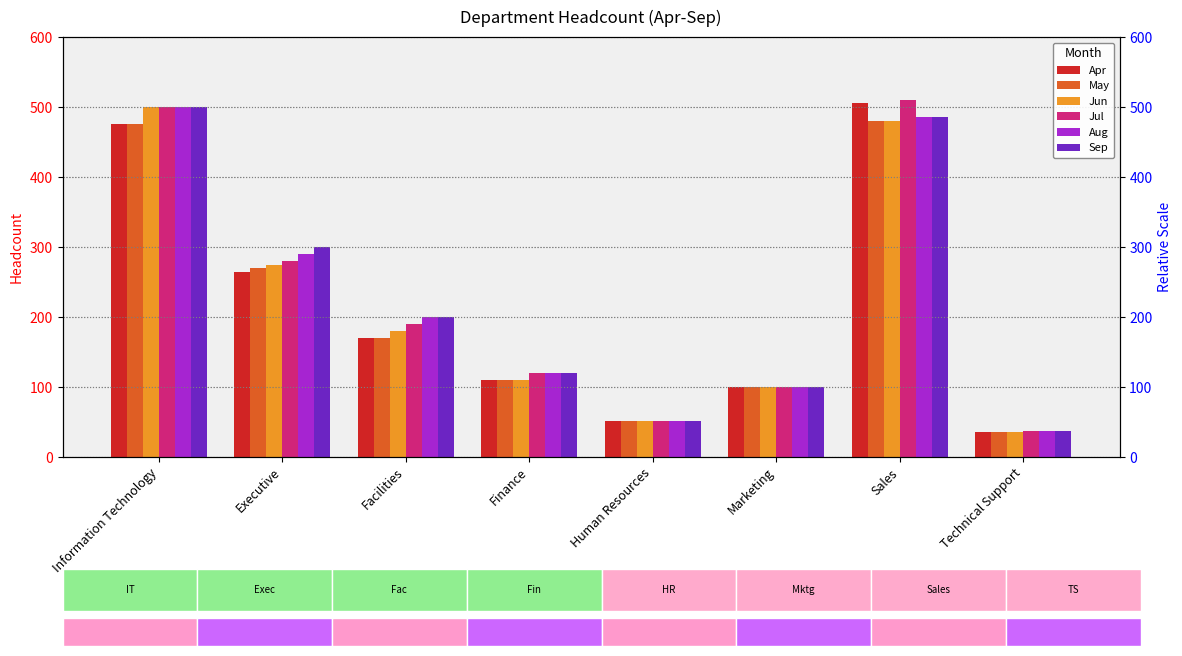

Reading left to right, what are all the values shown in this chart?

Apr: 475	265	170	110	51	100	505	36
May: 475	270	170	110	51	100	480	36
Jun: 500	275	180	110	51	100	480	36
Jul: 500	280	190	120	52	100	510	37
Aug: 500	290	200	120	52	100	485	37
Sep: 500	300	200	120	52	100	485	37